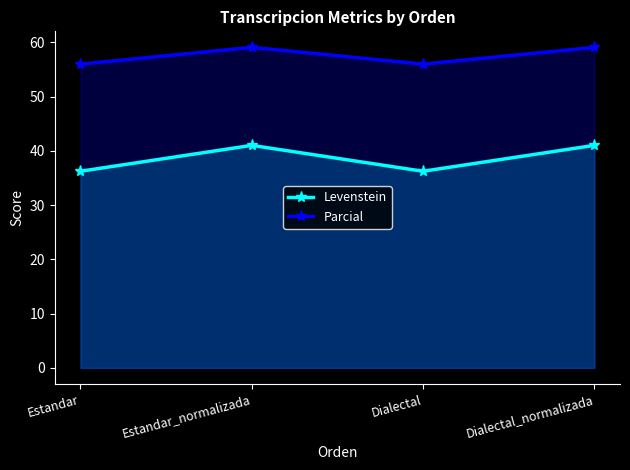

Rank the series by their maximum value, from highest to lowest.

Parcial, Levenstein